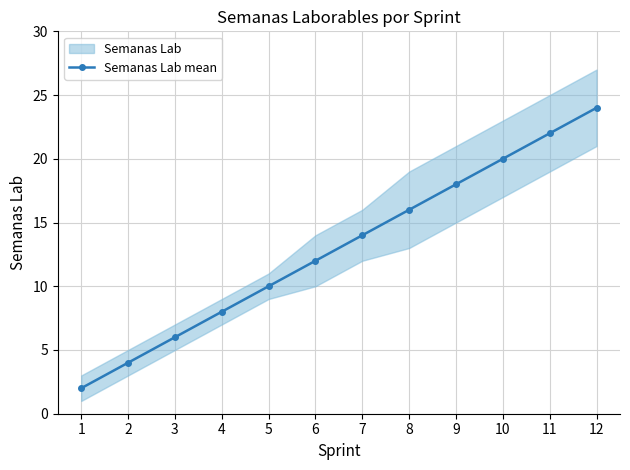

How many lines are shown in the chart?

1